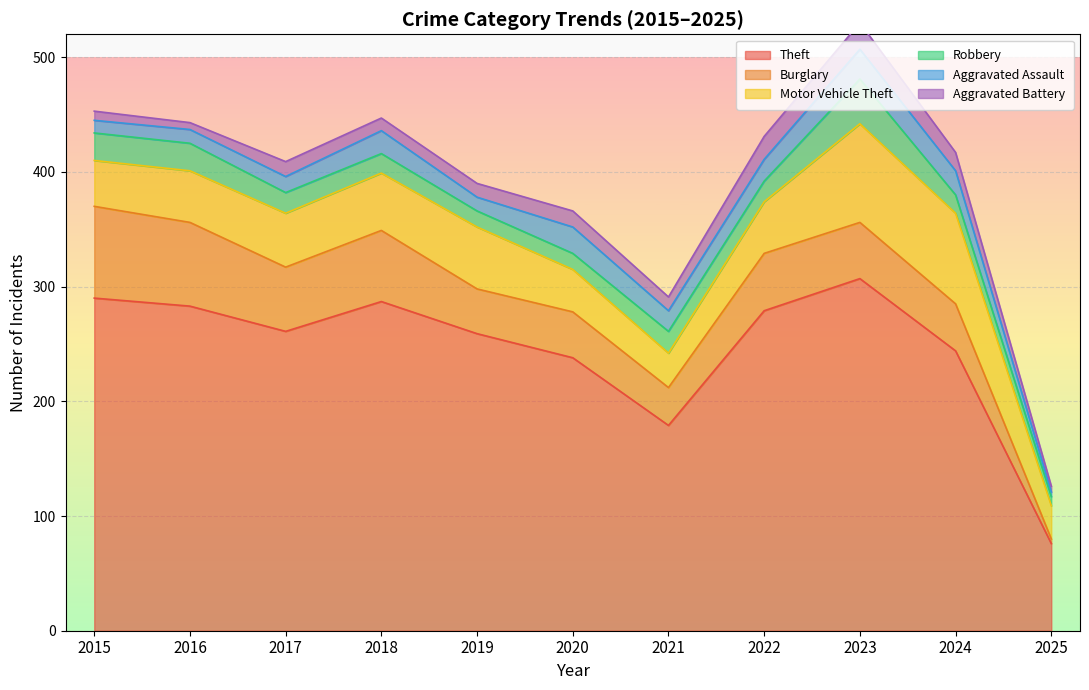

Which category has the lowest value in the Motor Vehicle Theft series?

2025